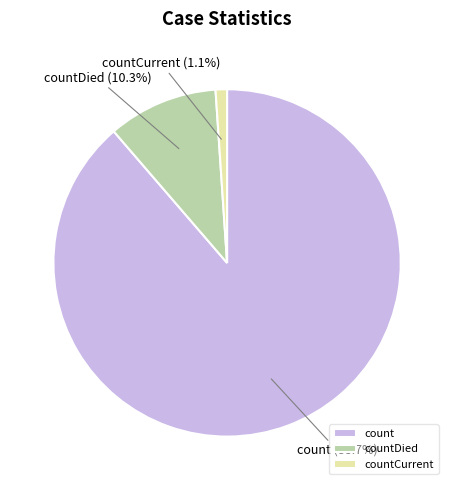

Is the sum of count and countDied greater than half?

Yes